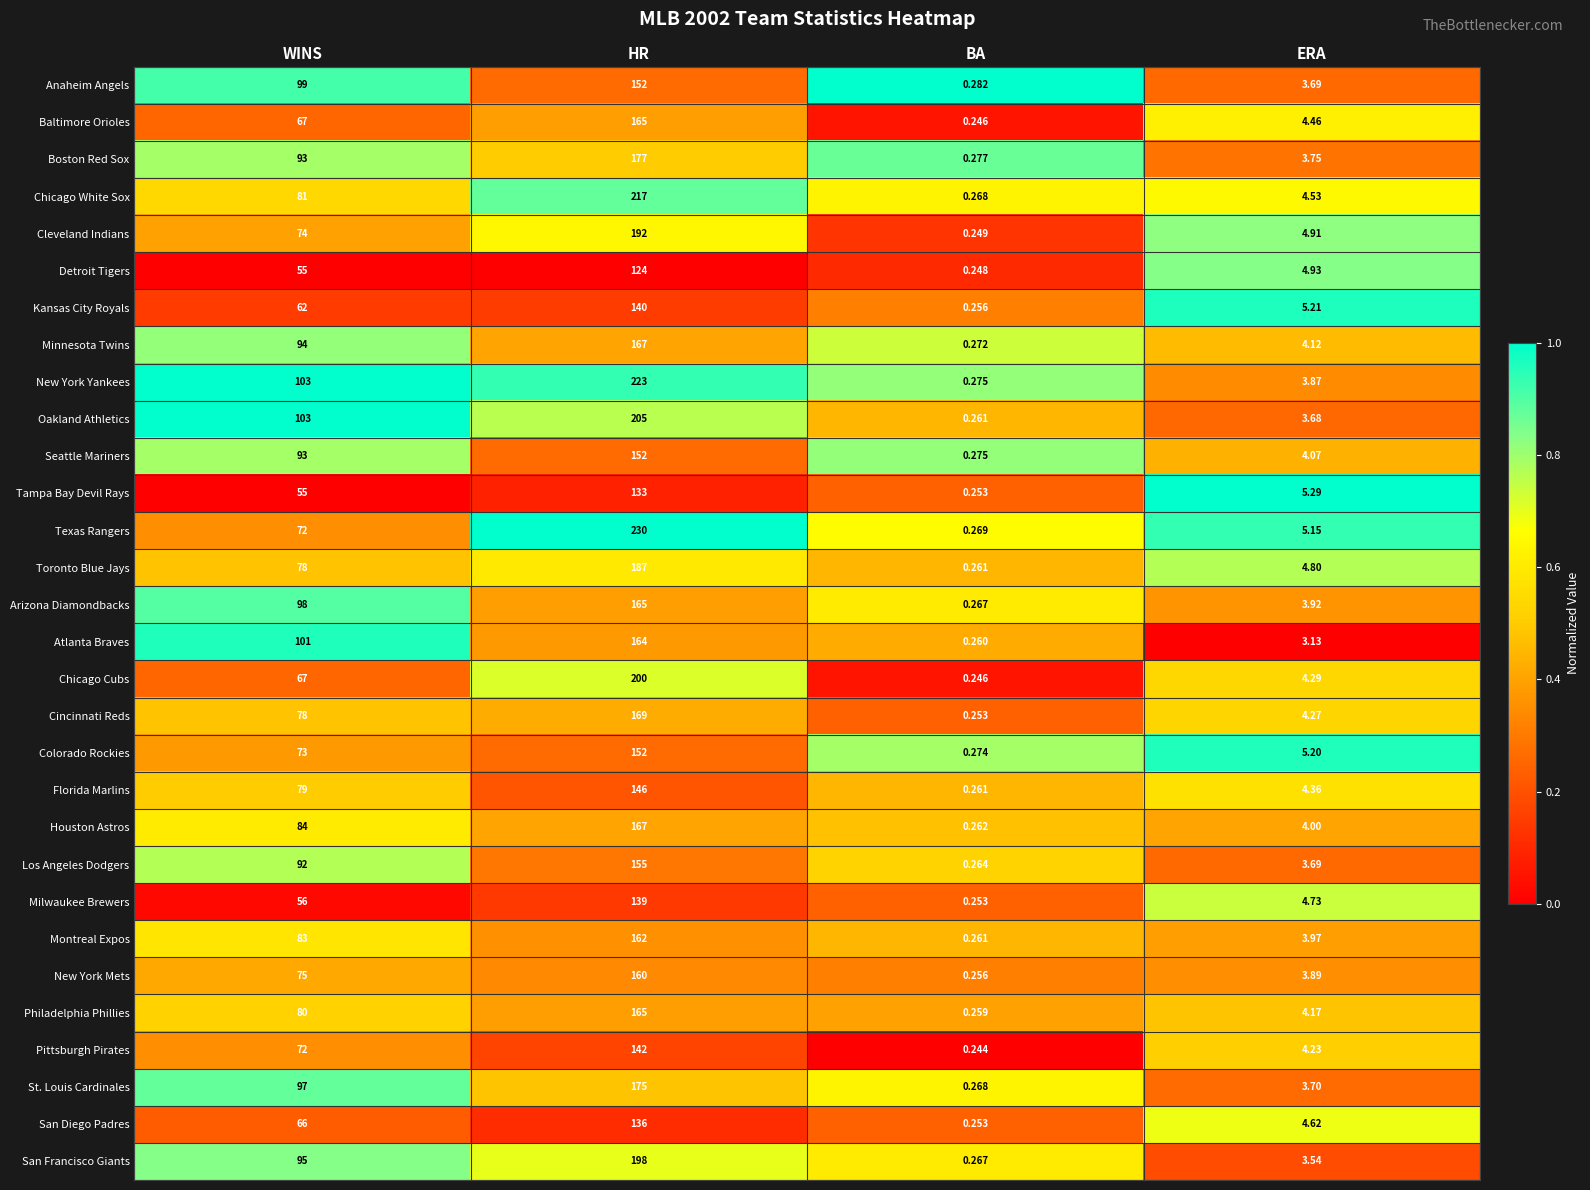

Is the value of Toronto Blue Jays at WINS greater than the value of Seattle Mariners at ERA?

Yes